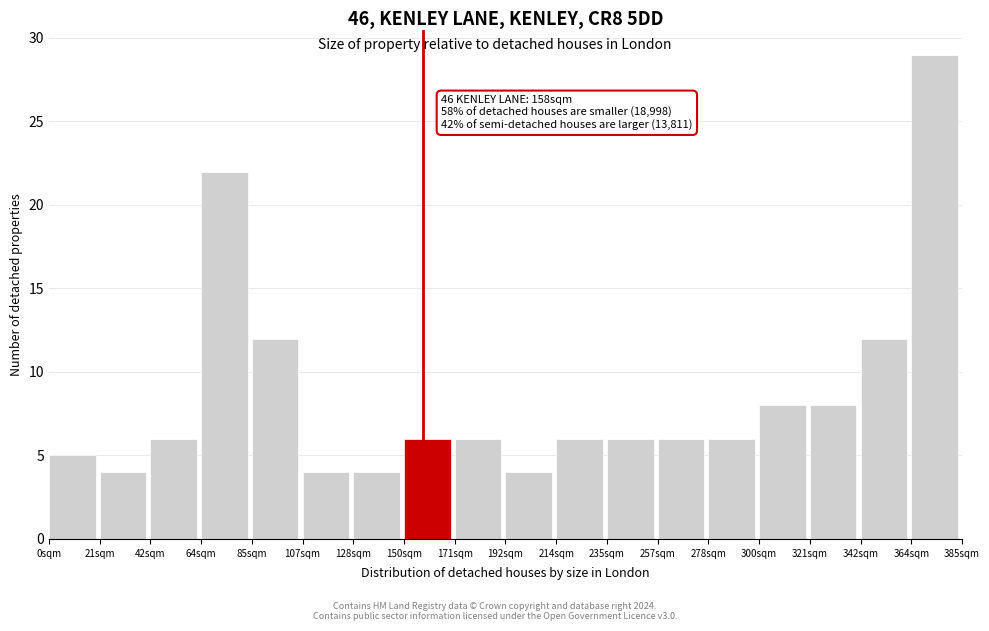

Over which range of the x-axis is the bar tallest?

365 to 385